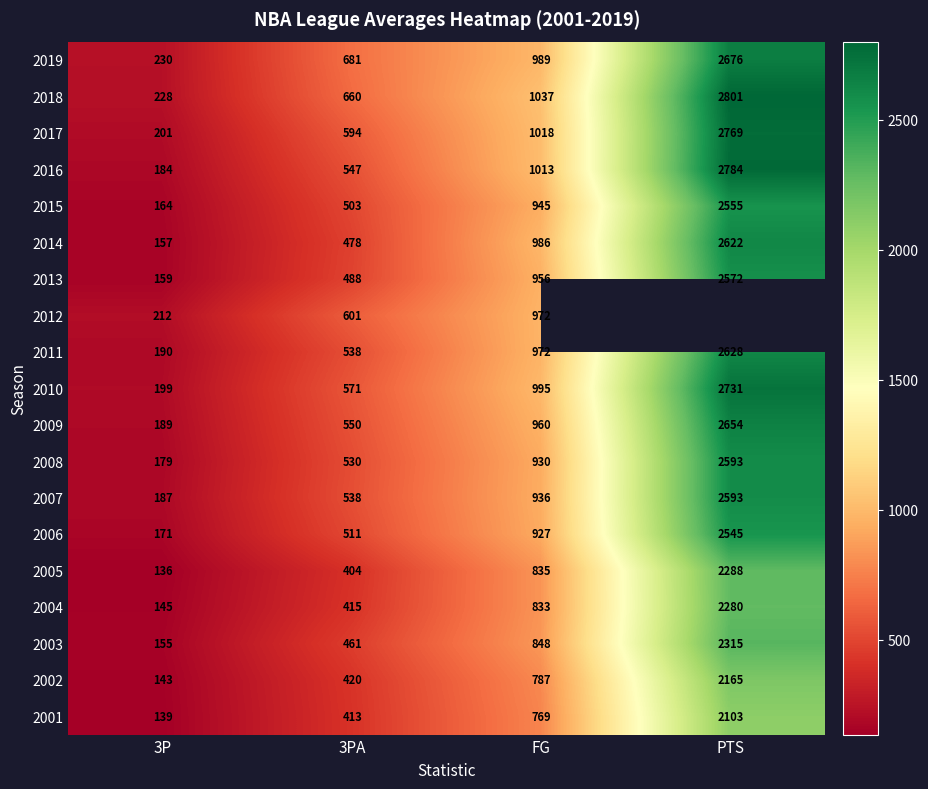

What is the sum of all 2008 values?

4232